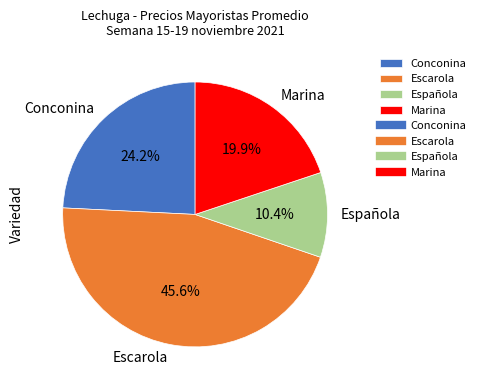

What is the largest slice in the pie chart?

Escarola